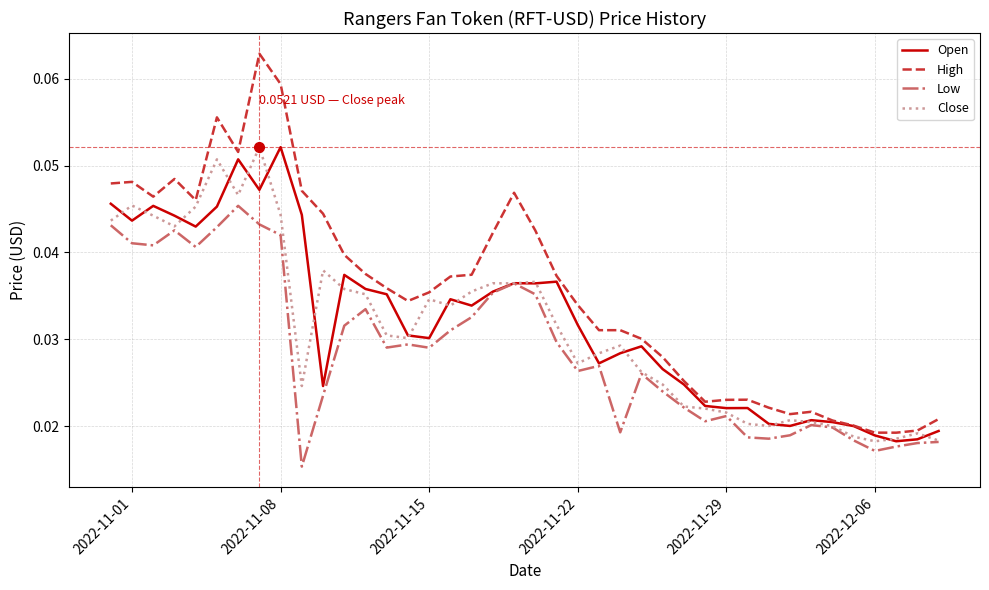

Which series has the largest total across all categories?

High